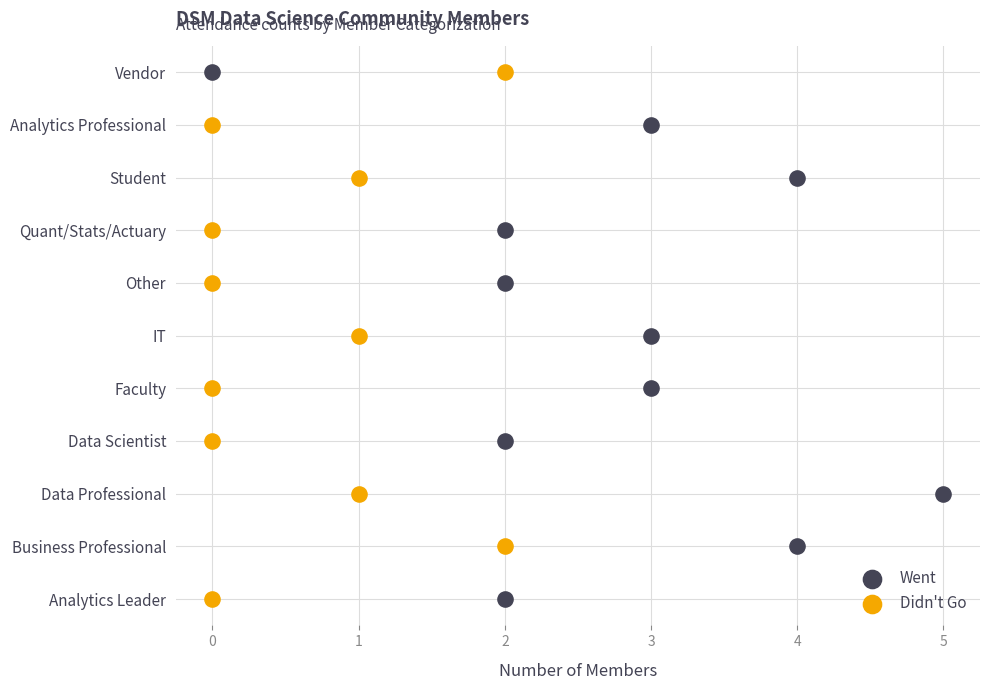

What are all the series names shown in the legend?

Went, Didn't Go